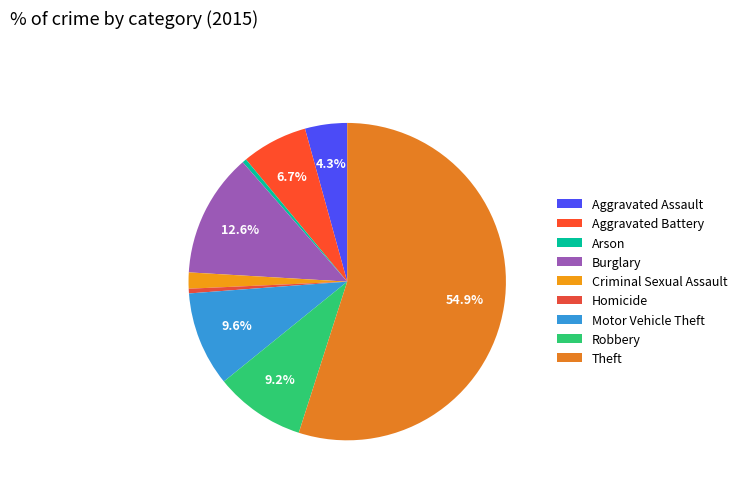

Which slice is the largest?

Theft